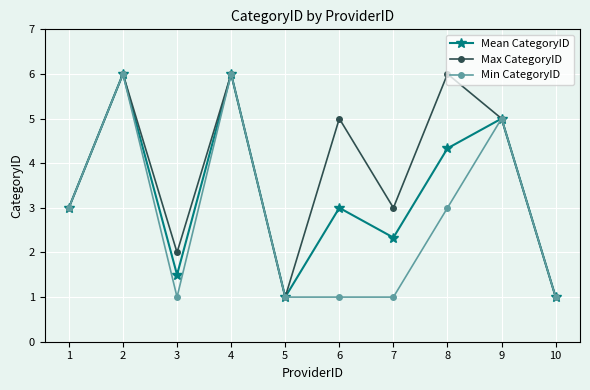

What is the average value of the Min CategoryID series?

2.8